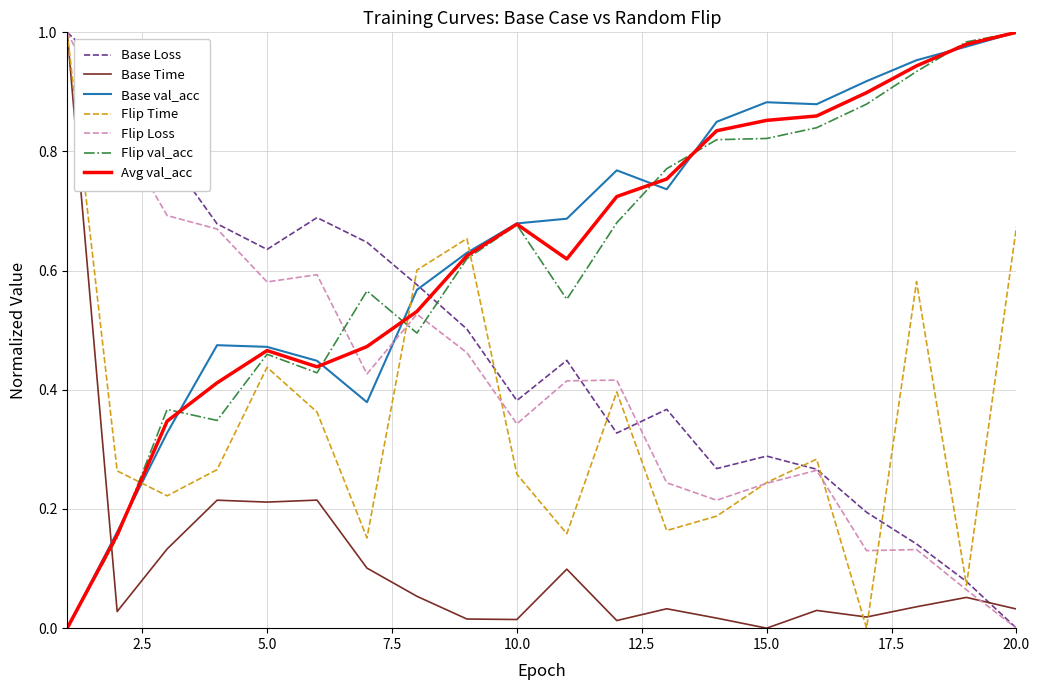

How many intersections are there between Avg val_acc and Base Loss?

1